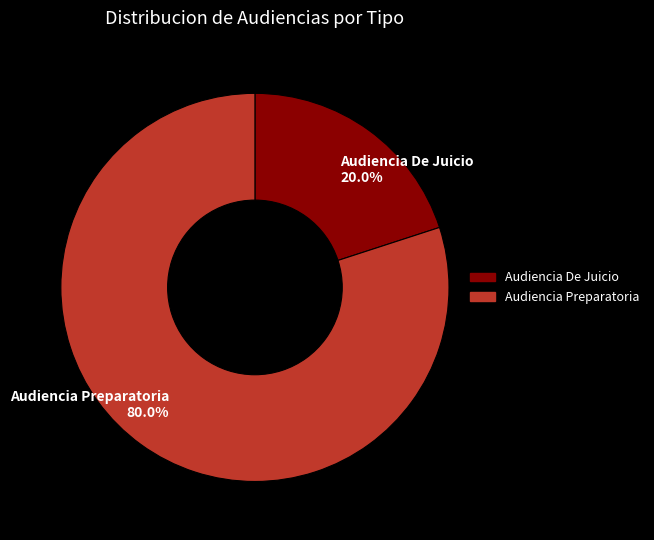

True or false: Audiencia De Juicio accounts for 20% of the total.

True